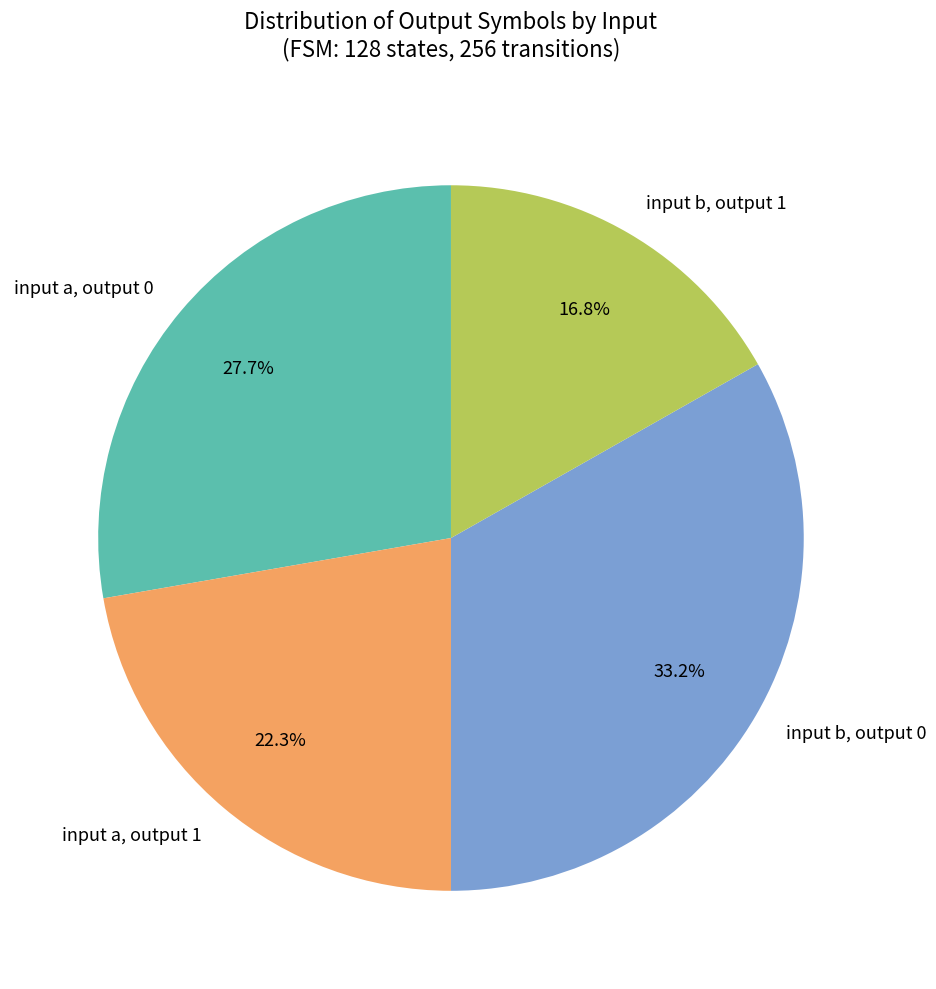

To the nearest percent, what is the difference between the largest and smallest slice percentages?

16%